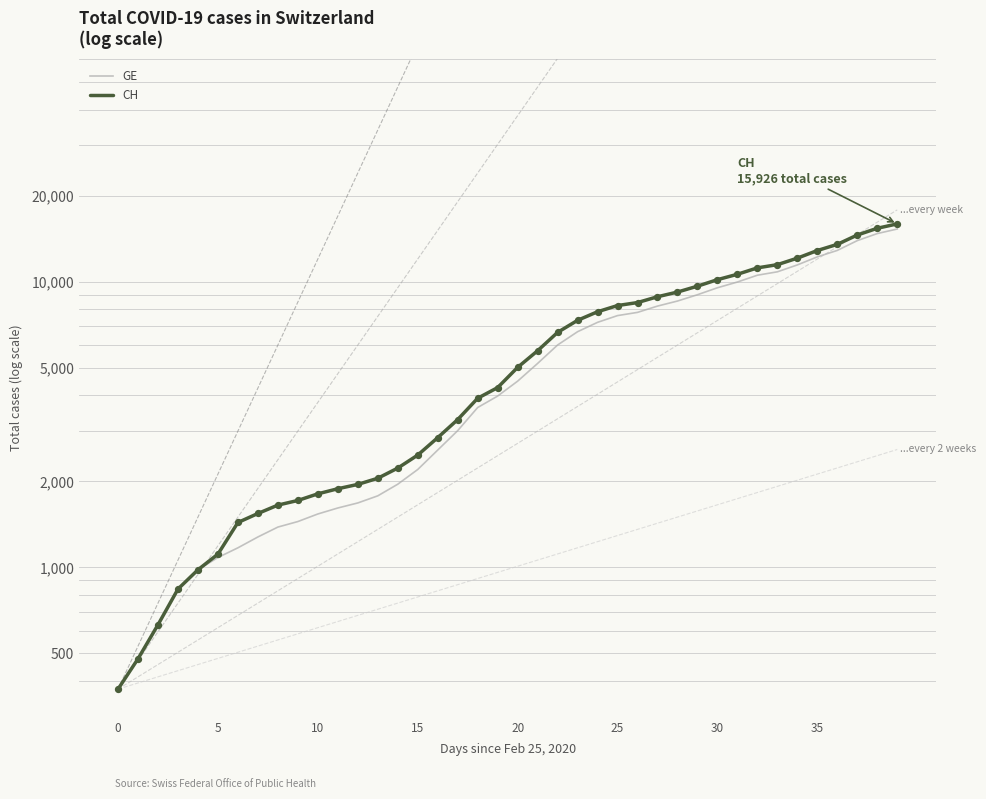

Which series has the largest total across all categories?

CH